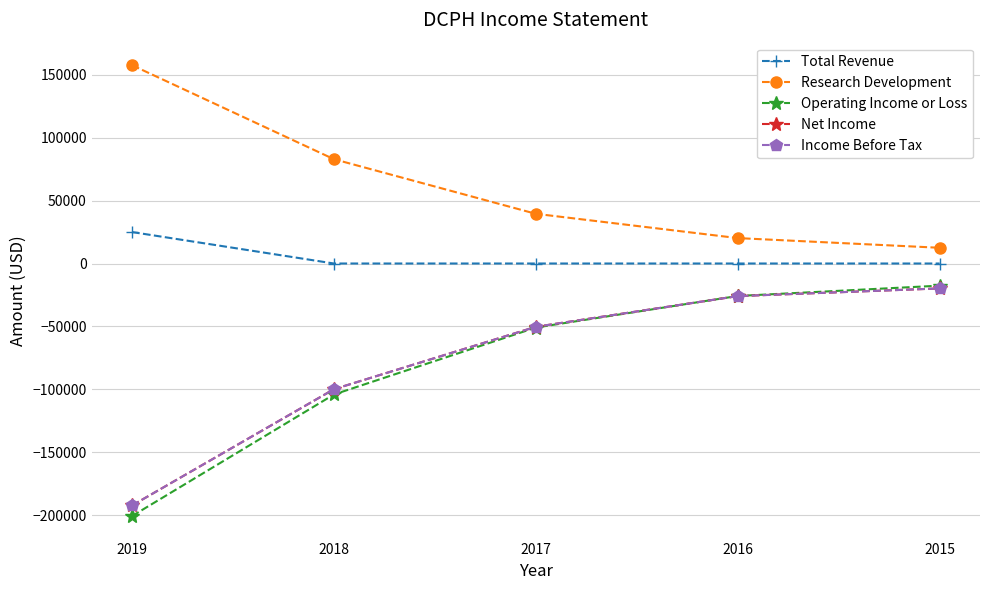

True or false: Total Revenue and Research Development intersect in this chart.

False